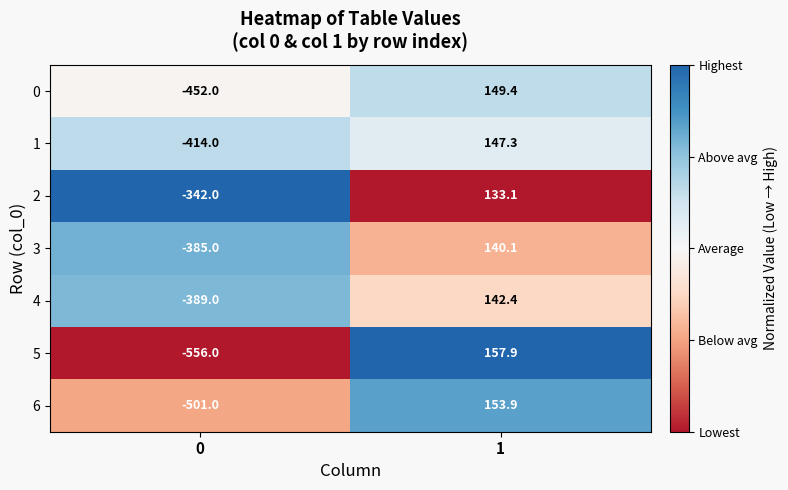

How many categories are shown in the chart?

2